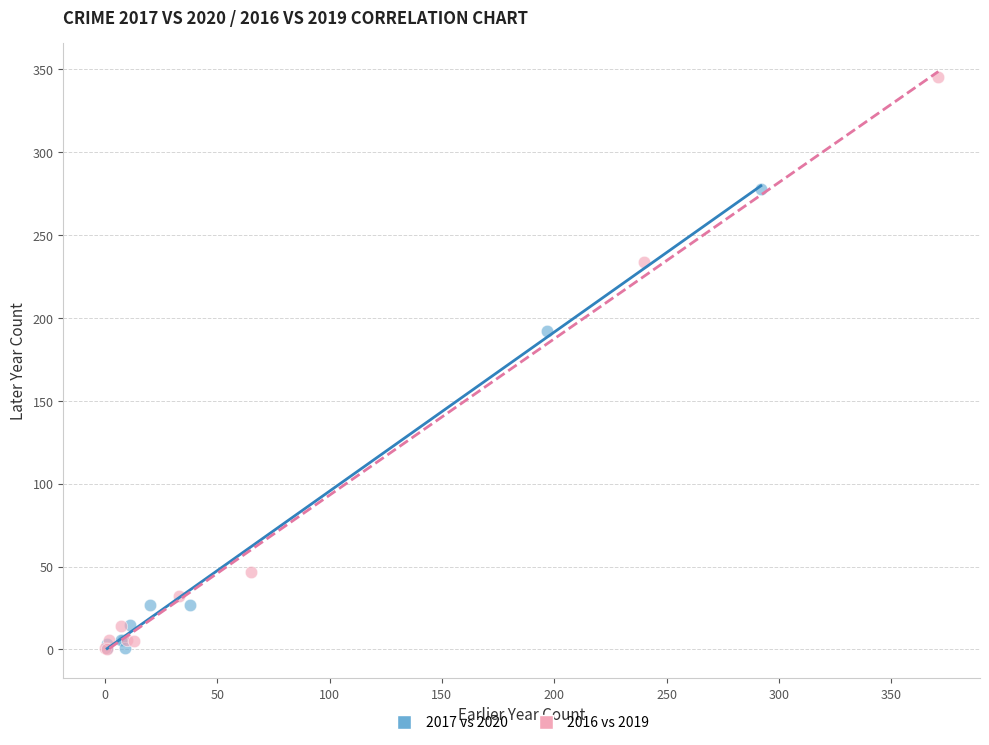

Which series has the largest Y range (max minus min)?

2016 vs 2019